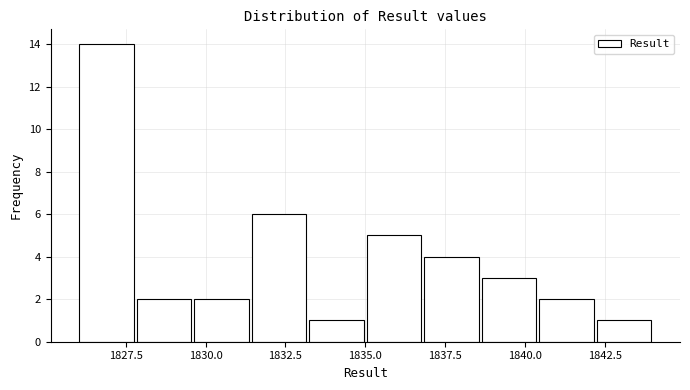

Around what value on the x-axis is the tallest bar? Give the approximate position of its centre, as read against the axis.

1827.0